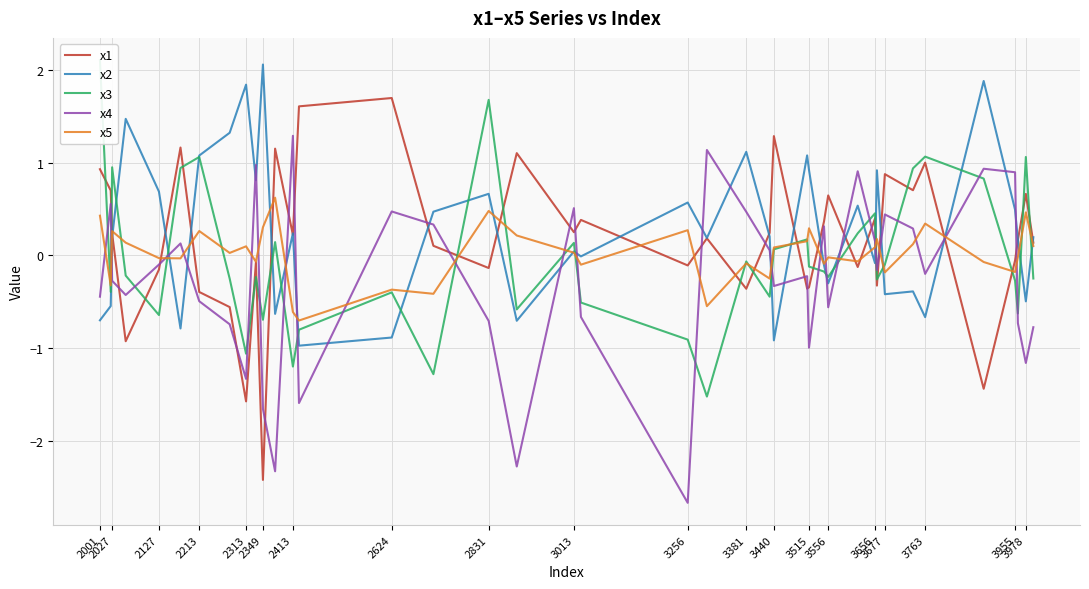

How many data points does each series have?

40